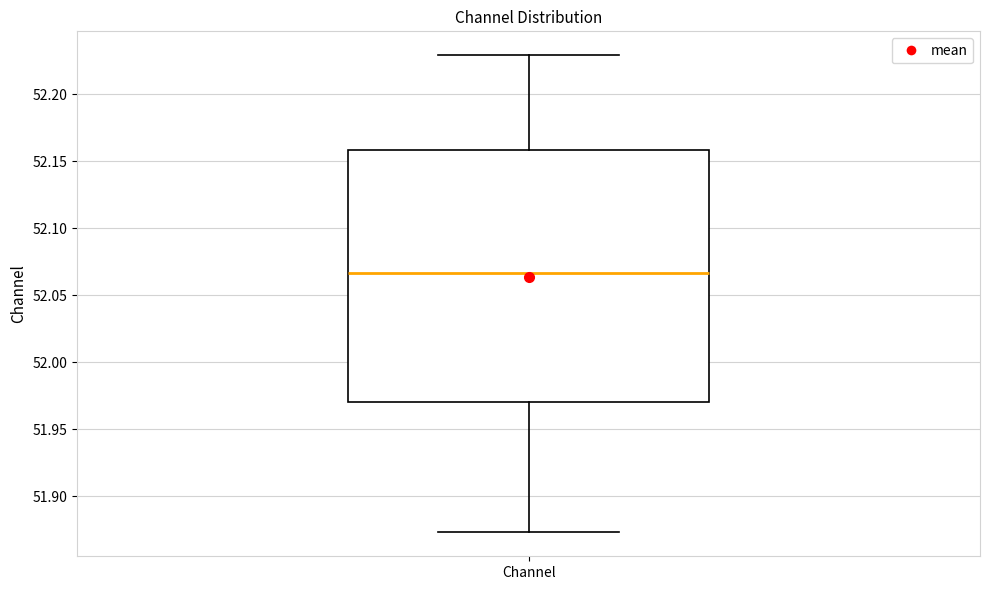

Where does the upper whisker of the box for Channel end on the y-axis? The values are not printed on the chart, so give them approximately, as read against the axis.

52.230